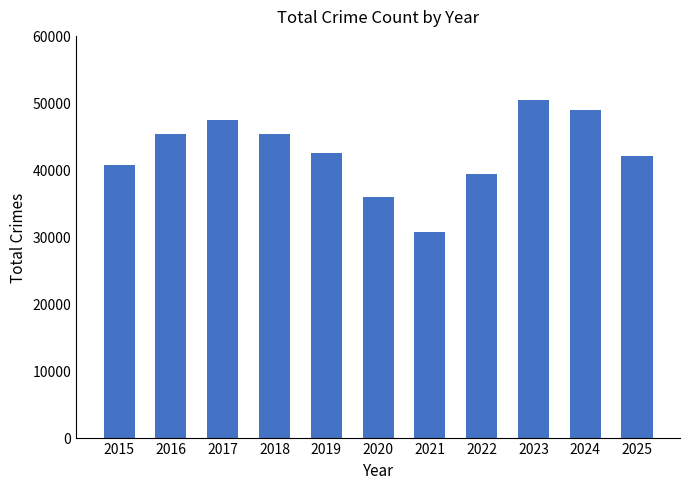

True or false: the data shows 42110 at 2025.

True